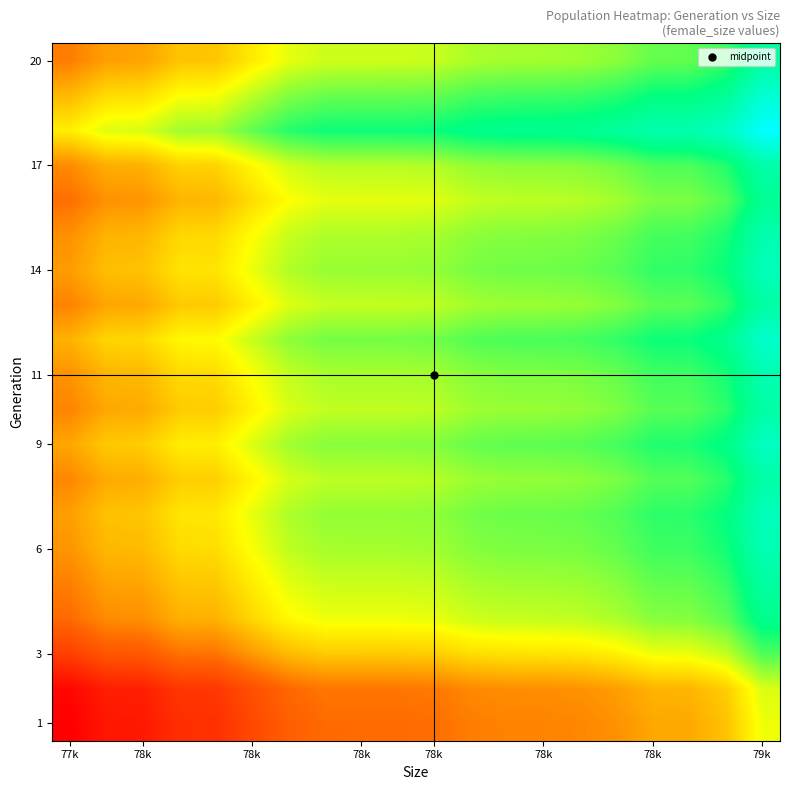

How many distinct data groups are displayed?

20